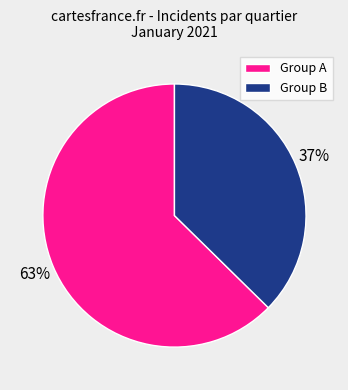

To the nearest percent, what is the average slice percentage?

50%